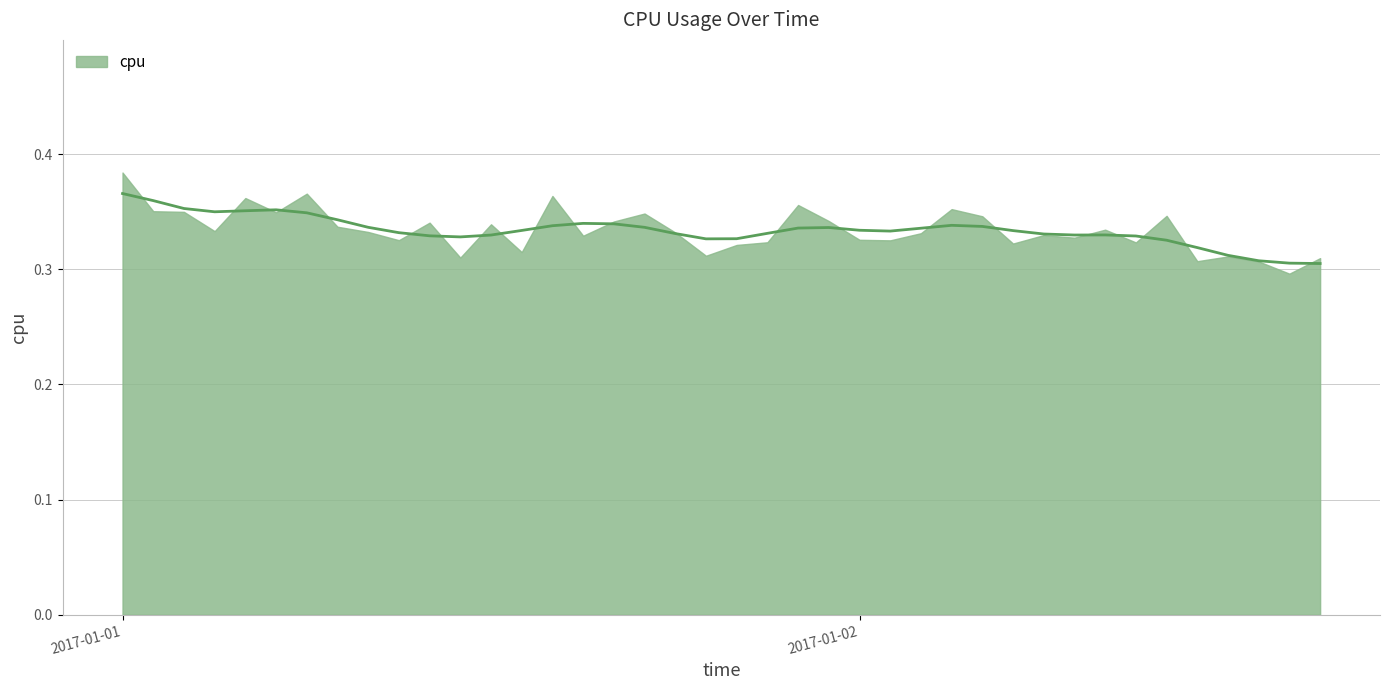

The value at 2017-01-01 10:00:00 is 0.2. True or false?

False